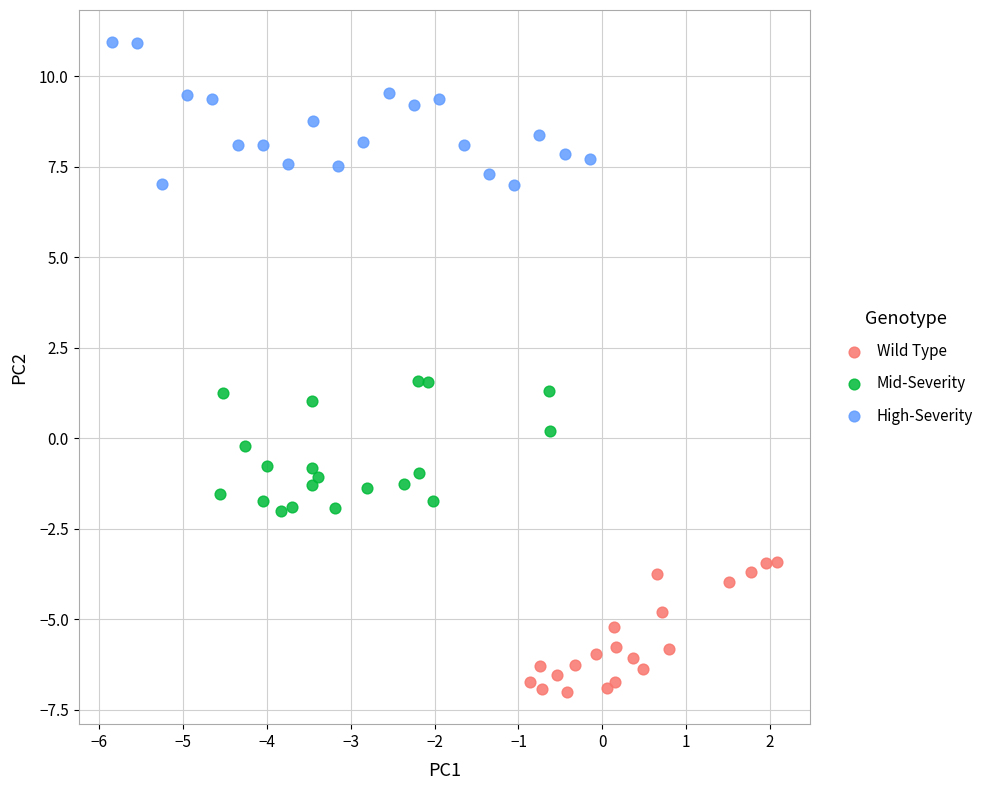

Which series reaches the maximum Y coordinate?

High-Severity